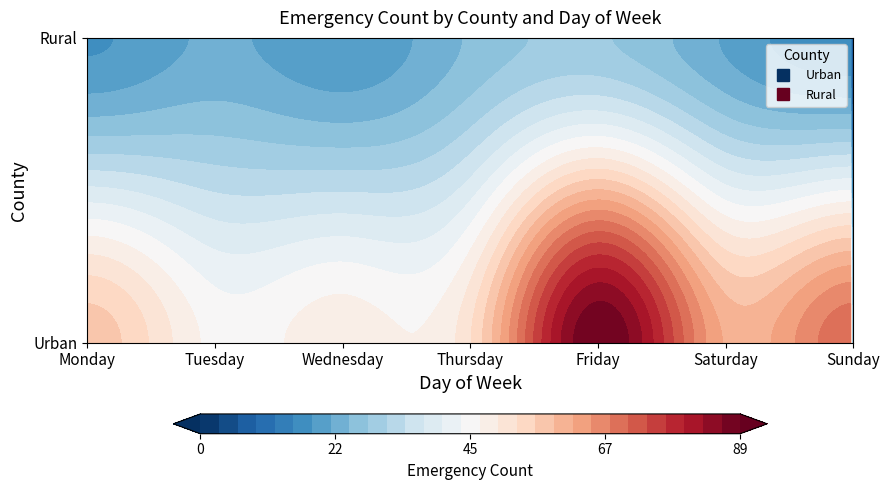

What is the highest value of the Urban series?

89